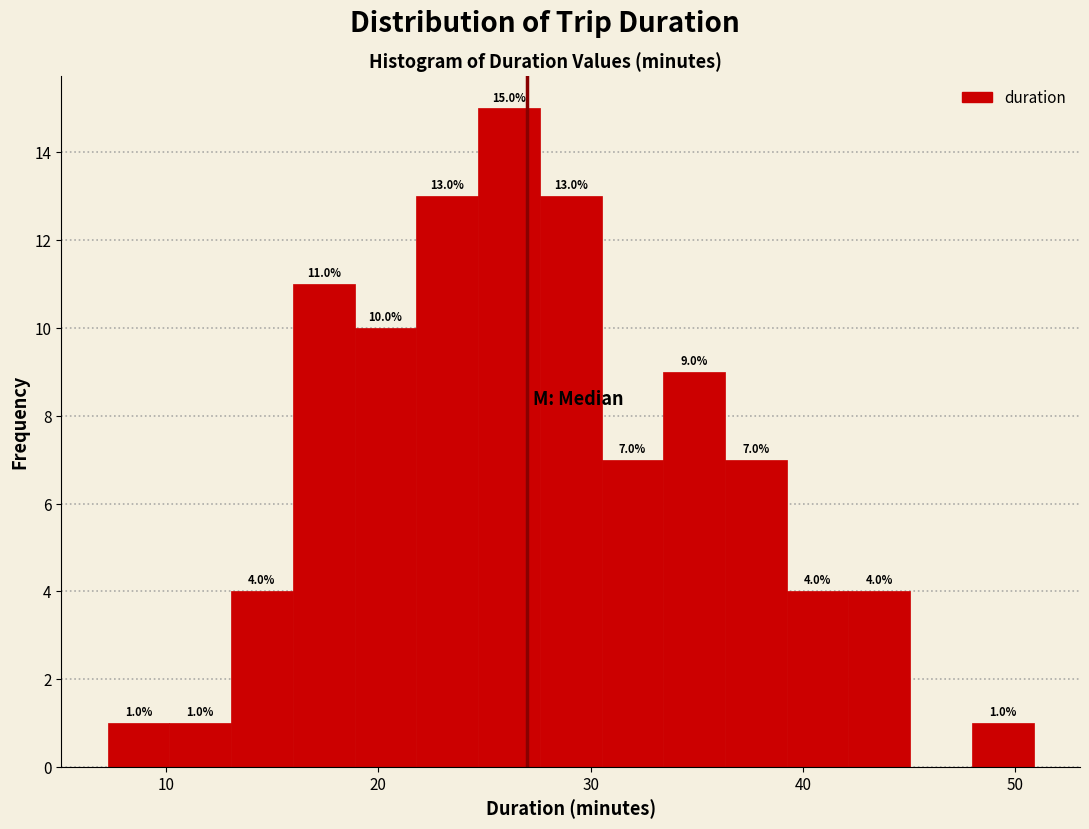

Around what value on the x-axis is the tallest bar? Give the approximate position of its centre, as read against the axis.

26